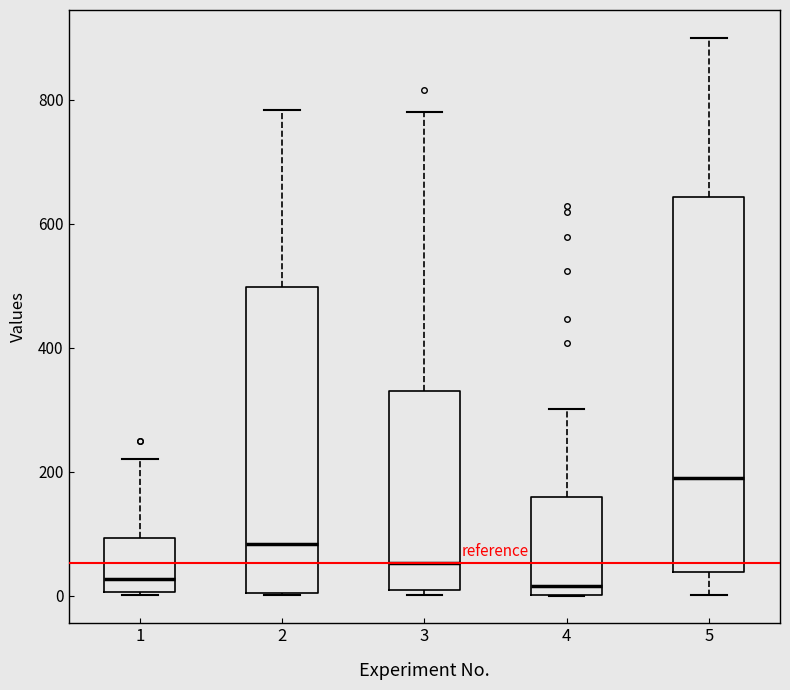

Reading left to right, read every box against the y-axis: the position of its median line, the range the box covers, and the ends of its whiskers. The values are not printed on the chart, so give them approximately, as read against the axis.

1: median 20, box 0 to 100, whiskers 0 to 220
2: median 80, box 0 to 500, whiskers 0 to 780
3: median 60, box 0 to 320, whiskers 0 (just below the box's lower edge) to 780
4: median 20, box 0 to 160, whiskers 0 to 300
5: median 180, box 40 to 640, whiskers 0 to 900